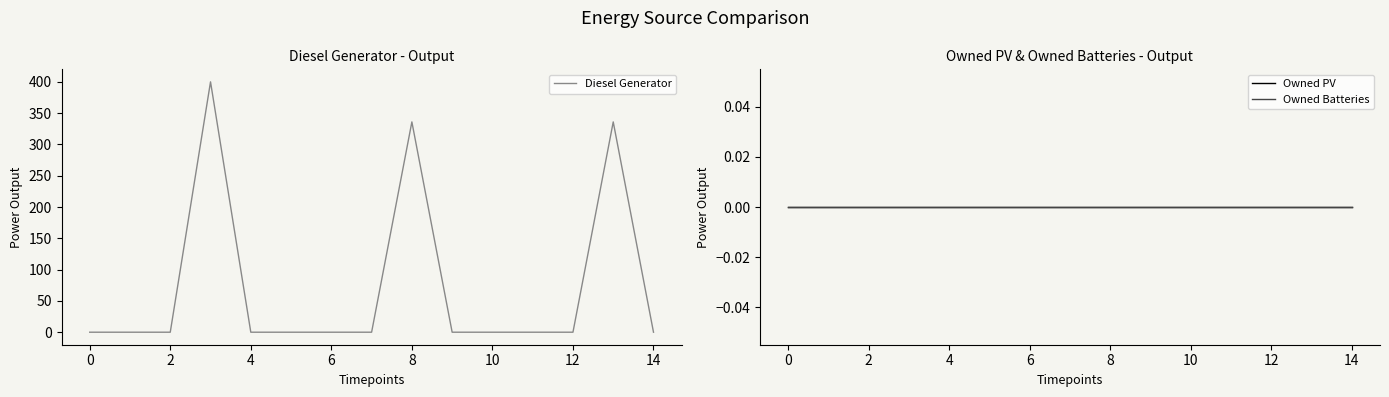

True or false: Diesel Generator has a value of 232 at 14.

False